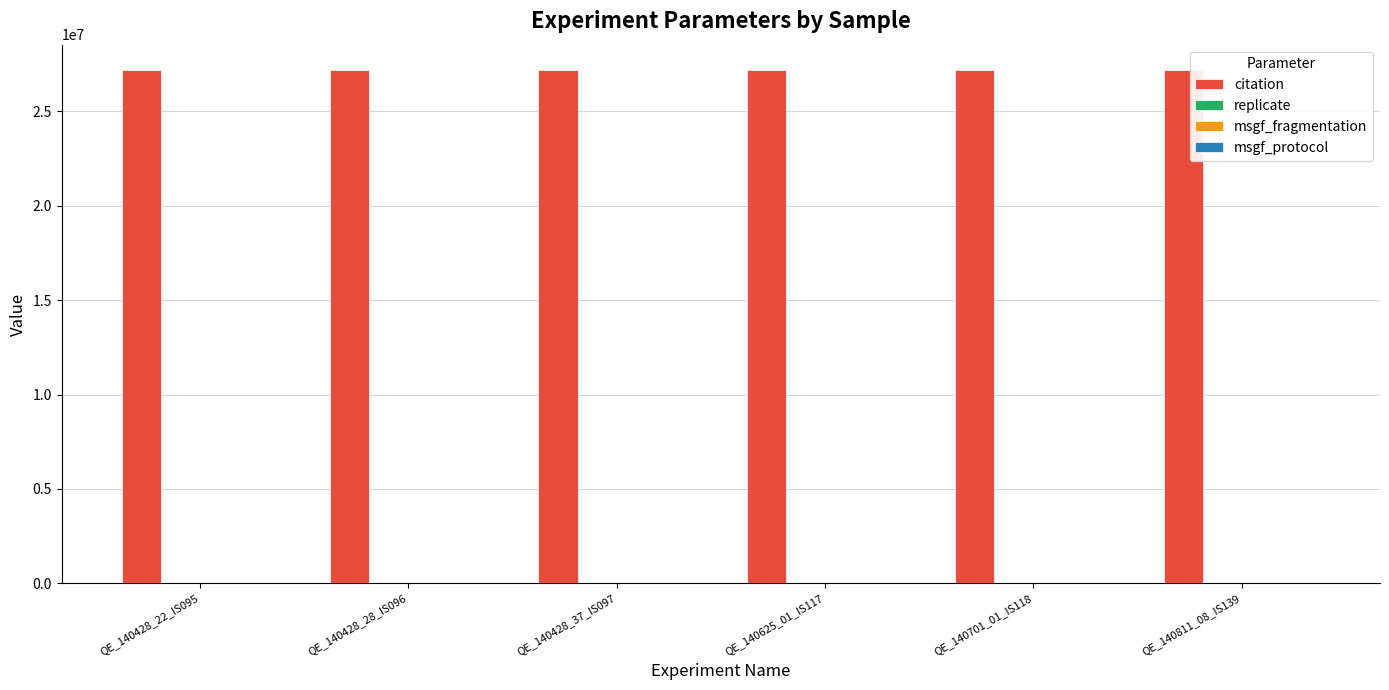

What is the greatest value displayed?

27180971